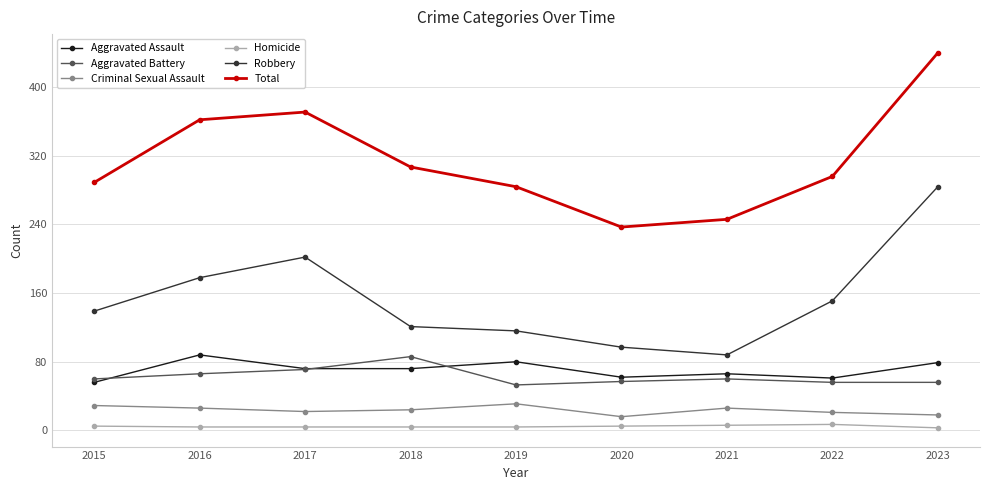

What is the average value of the Aggravated Battery series?

63